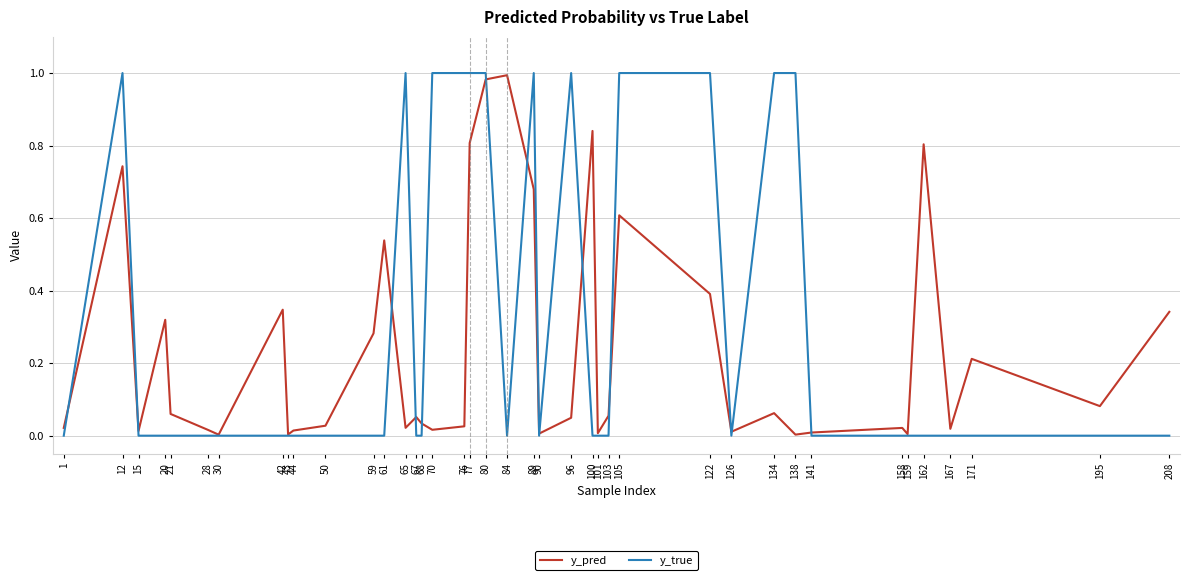

Which series has the largest range (max minus min)?

y_true